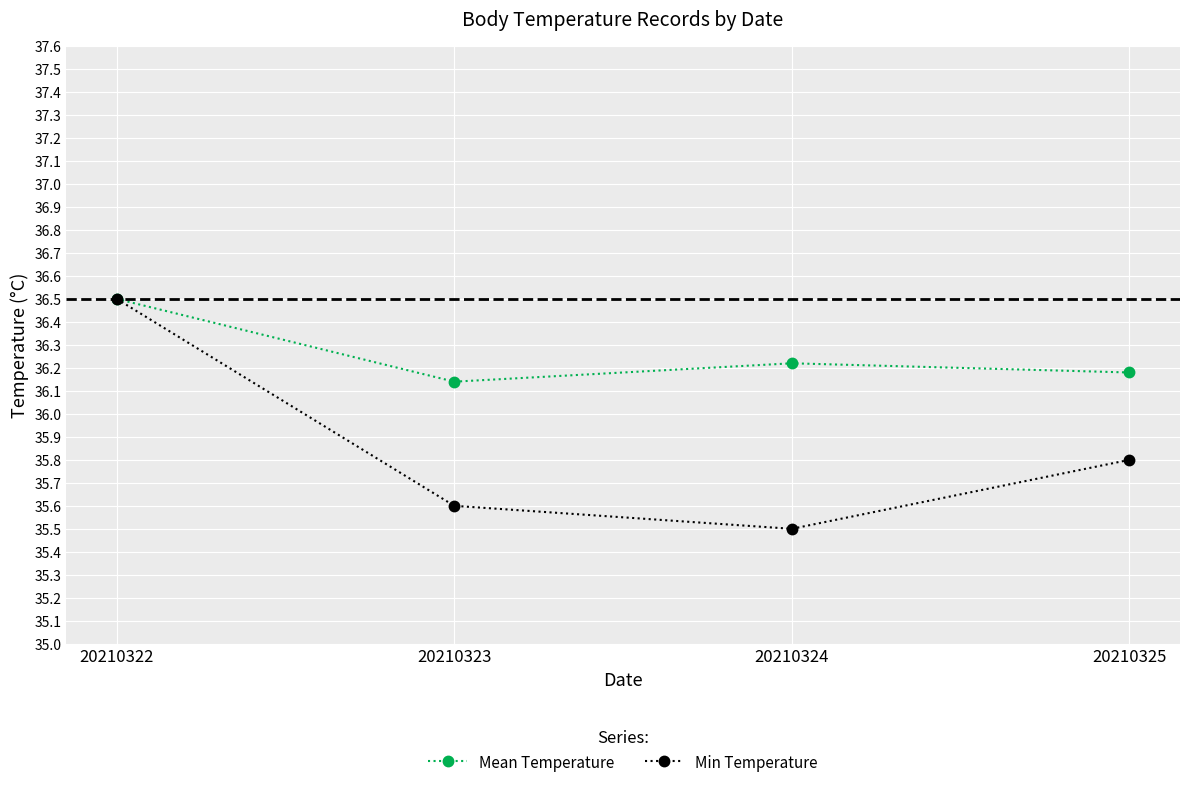

Is the value of Mean Temperature at 20210323 greater than the value of Min Temperature at 20210322?

No